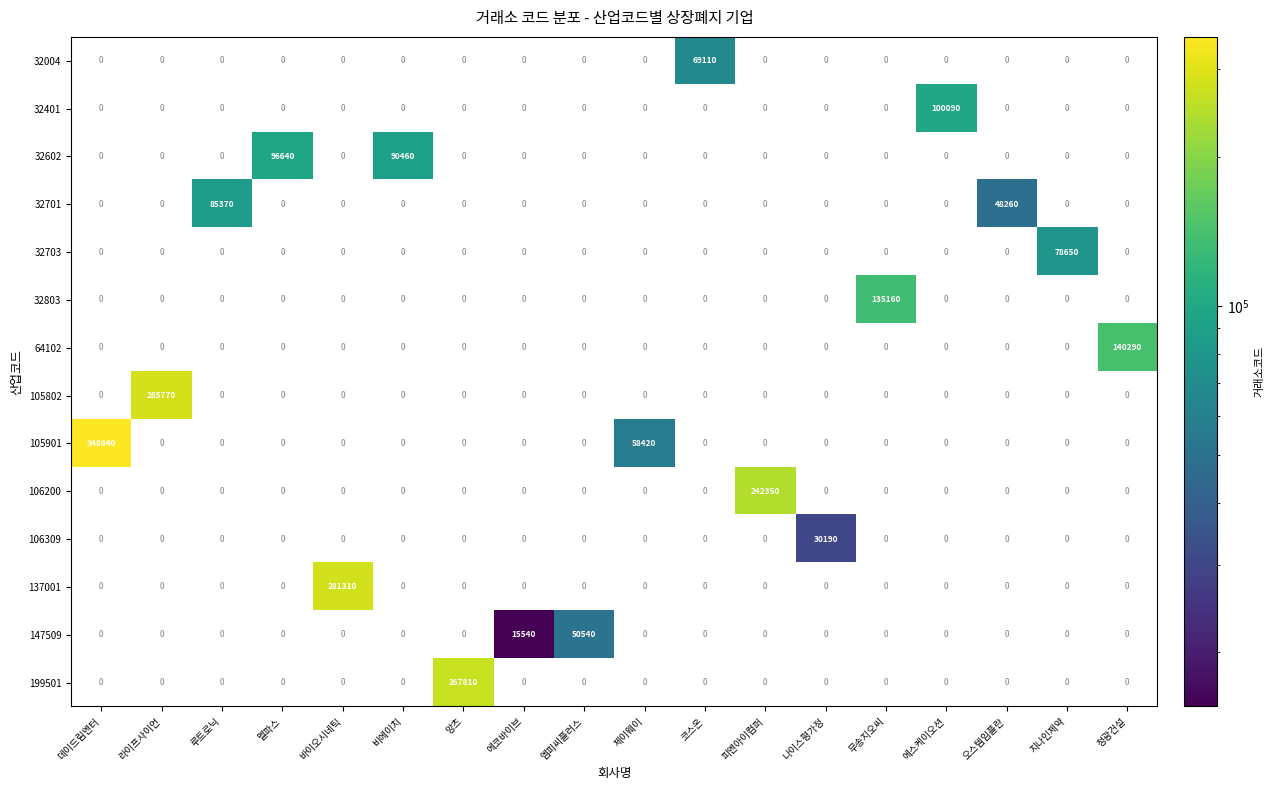

Which series has the largest range (max minus min)?

105901